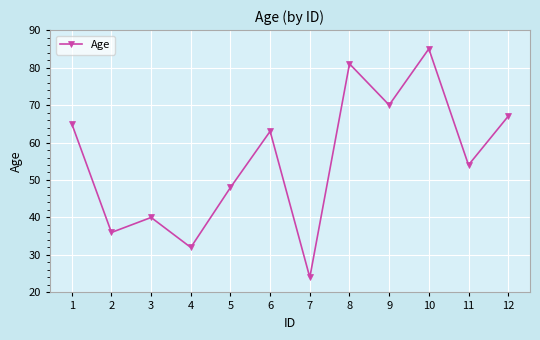

Reading left to right, what are all the values shown in this chart?

65	36	40	32	48	63	24	81	70	85	54	67